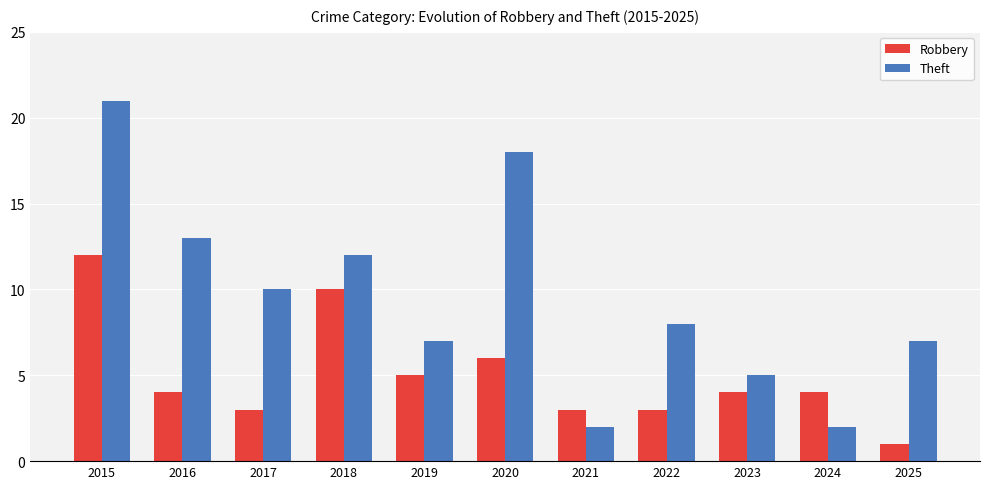

List the series in order of their peak value, lowest first.

Robbery, Theft